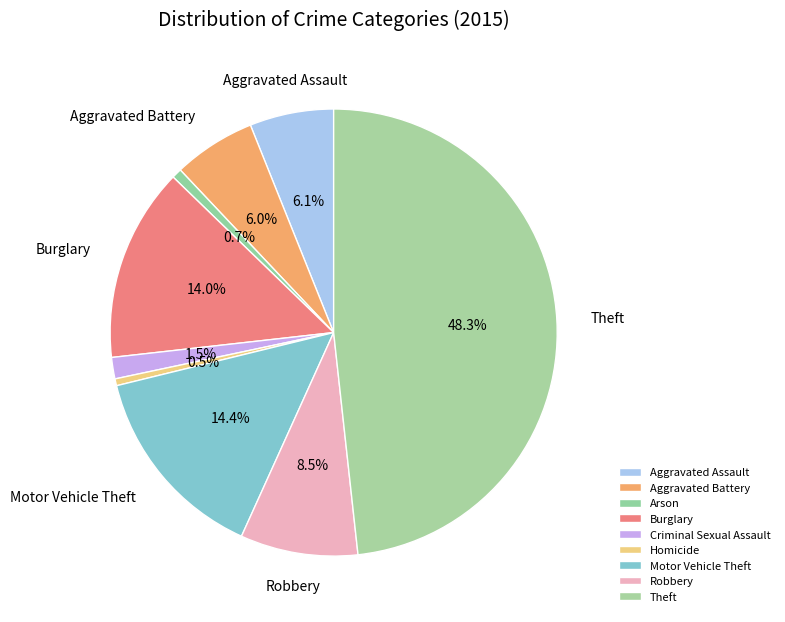

Does Aggravated Assault represent more than half of the total?

No